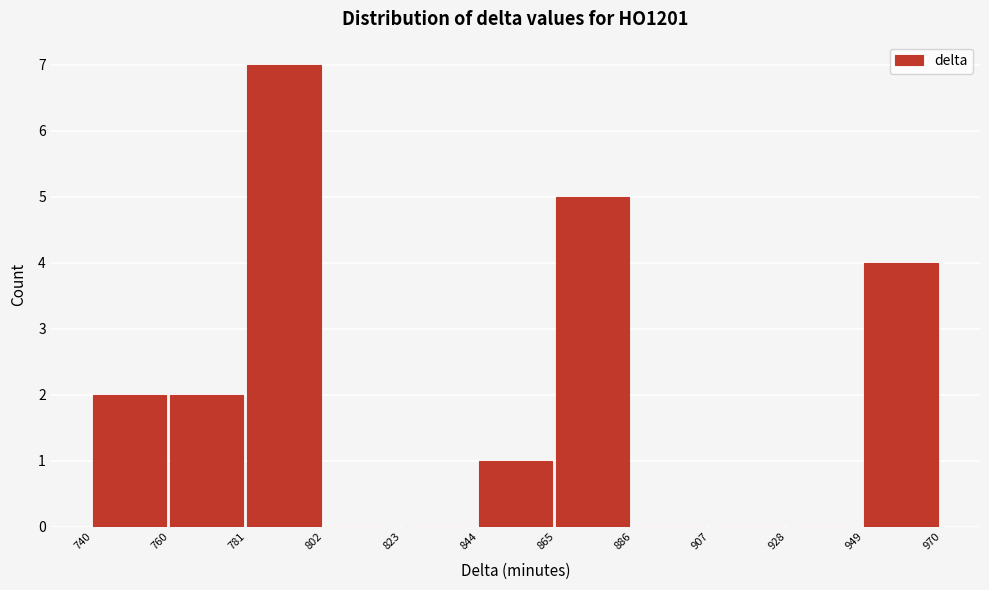

Which range on the x-axis has the tallest bar?

781 to 802